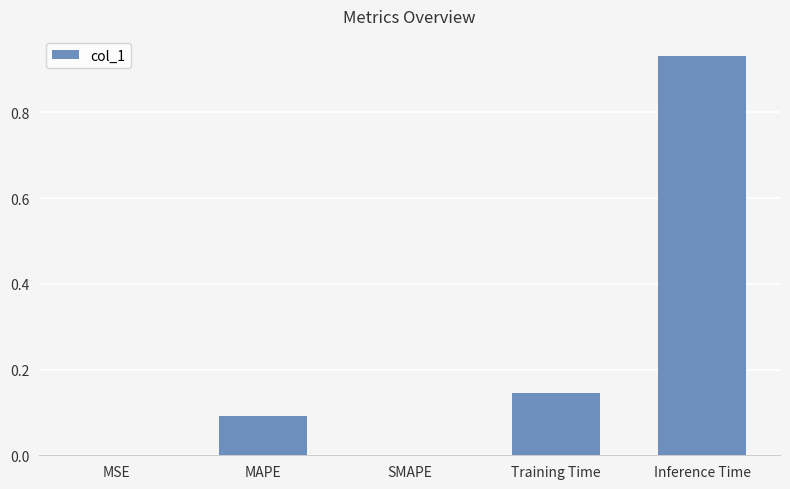

Which category has the highest value across all series?

Inference Time